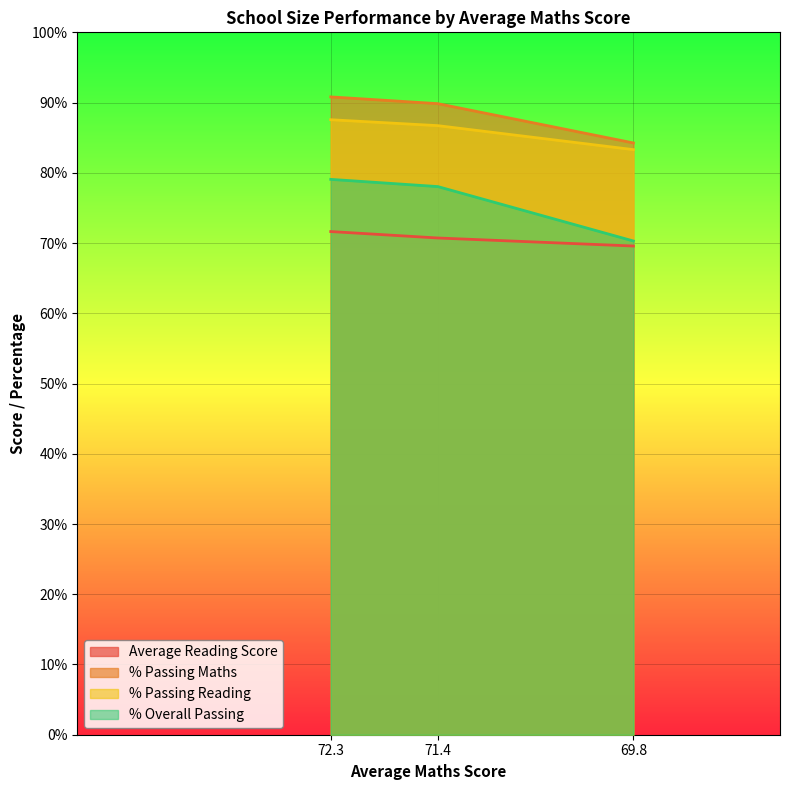

Which series has the widest spread of values?

% Overall Passing